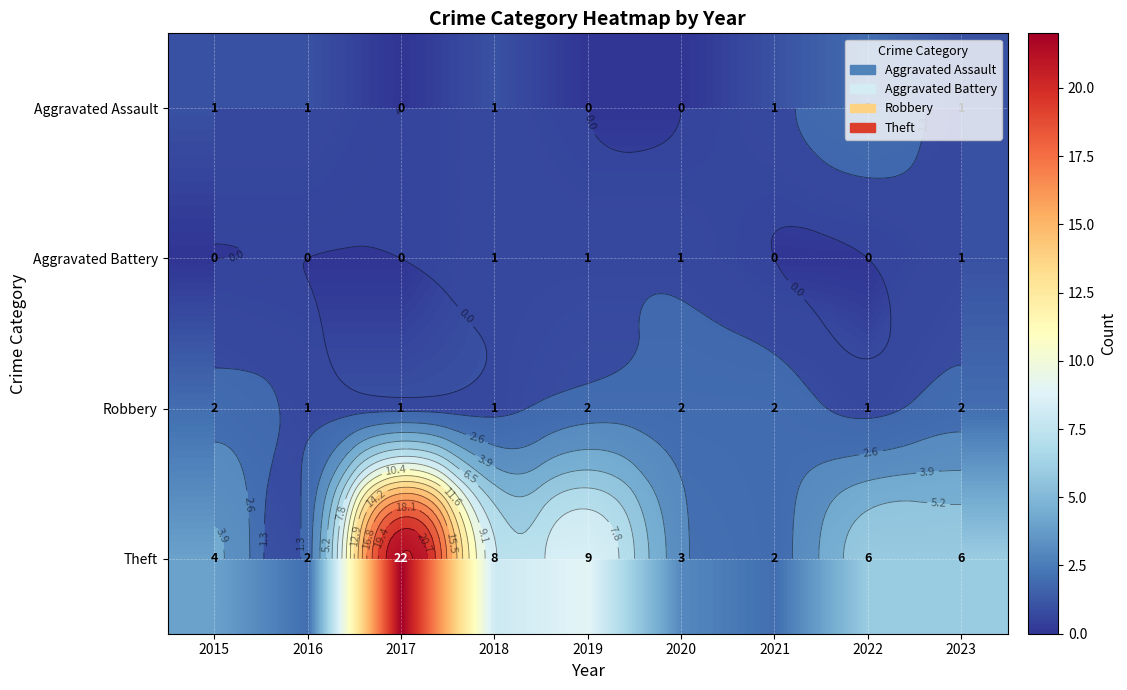

Where is Robbery nearest to the value 1?

2016